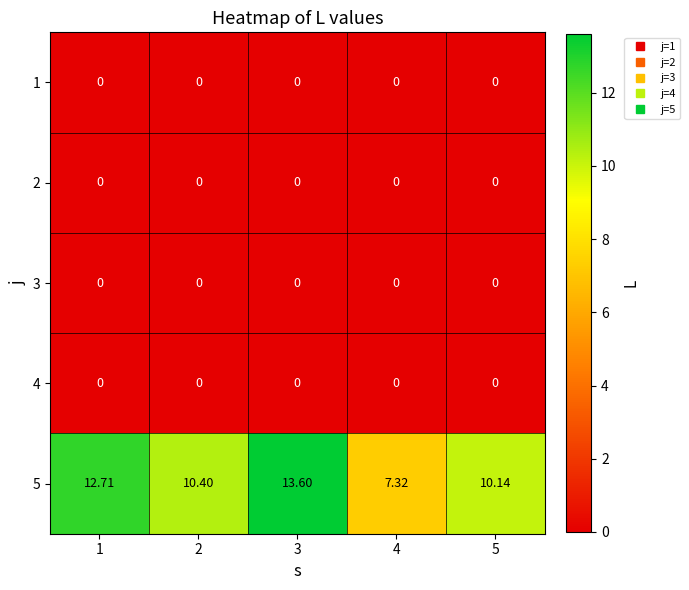

Count the number of data series in this chart.

5